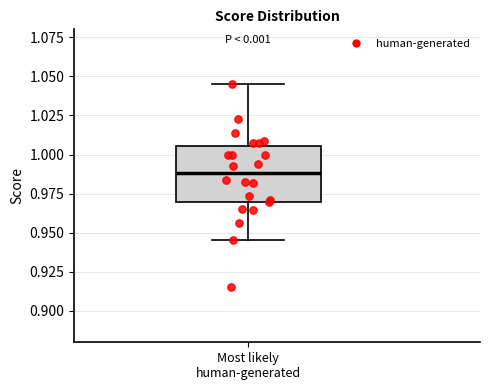

Transcribe this box plot: give where the median line is, the range the box spans, and where the two whiskers end, as read against the y-axis. The values are not printed on the chart, so give them approximately, as read against the axis.

median 0.990, box 0.970 to 1.005, whiskers 0.945 to 1.045